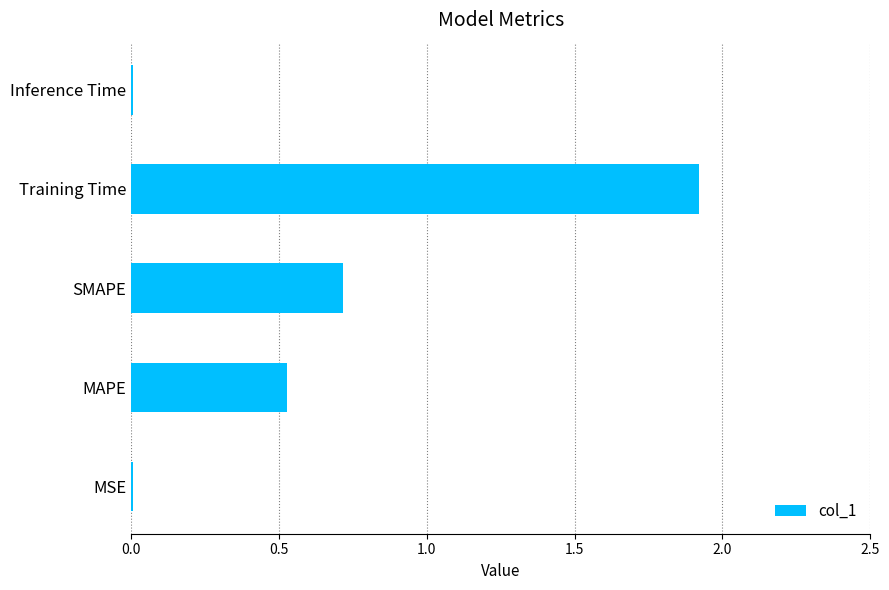

The value at MAPE is 0.8. True or false?

False